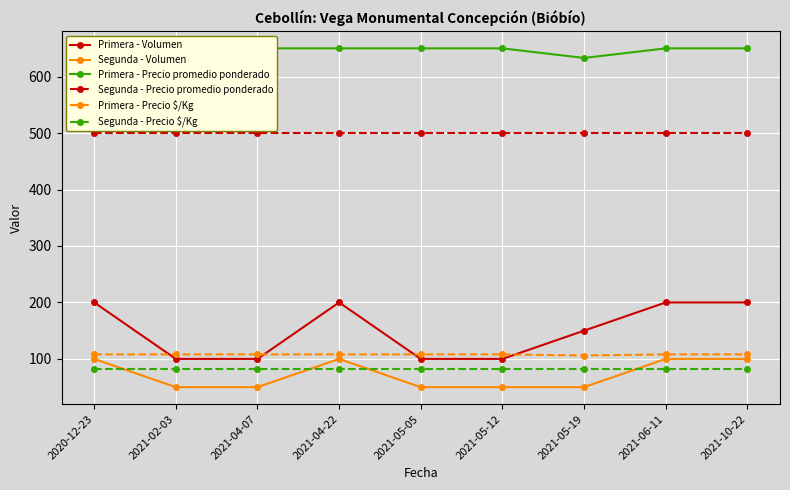

True or false: Primera - Volumen and Segunda - Precio promedio ponderado intersect in this chart.

False